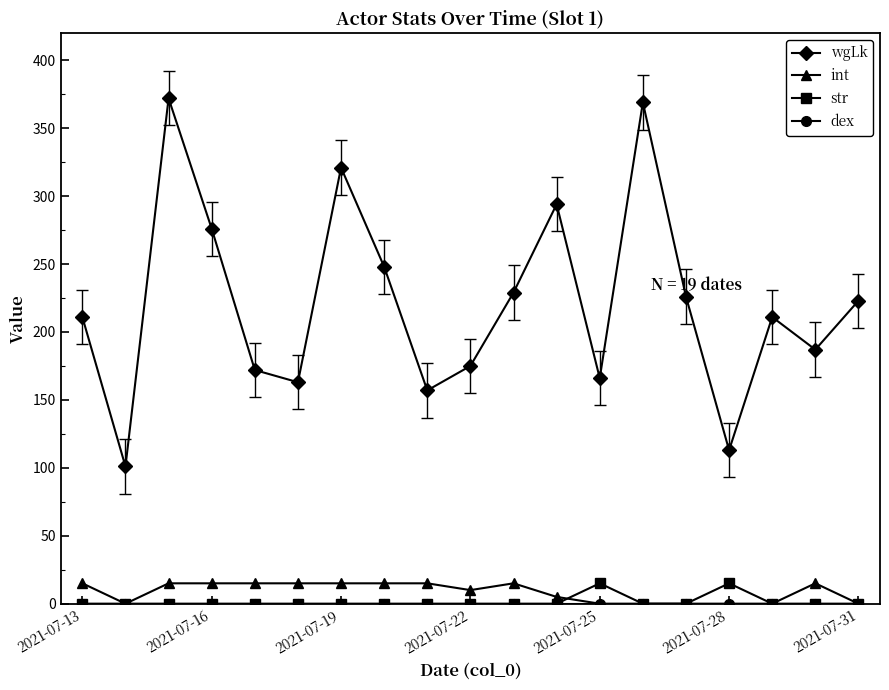

Which series has the widest spread of values?

wgLk